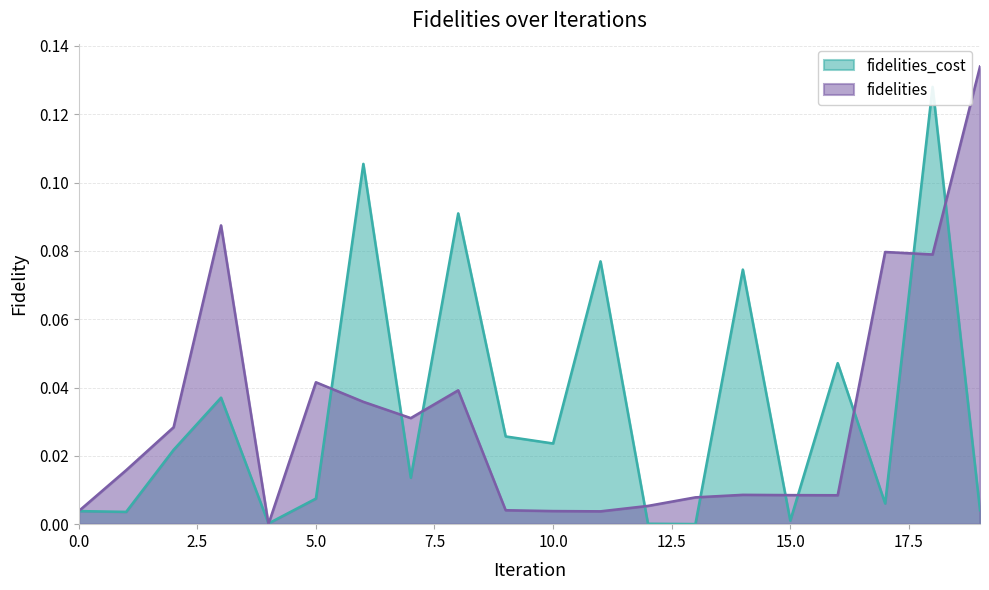

Reading right to left, transcribe all the data shown in this chart.

fidelities_cost: 0.0	0.1	0.0	0.0	0.0	0.1	0.0	0.0	0.1	0.0	0.0	0.1	0.0	0.1	0.0	0.0	0.0	0.0	0.0	0.0
fidelities: 0.1	0.1	0.1	0.0	0.0	0.0	0.0	0.0	0.0	0.0	0.0	0.0	0.0	0.0	0.0	0.0	0.1	0.0	0.0	0.0